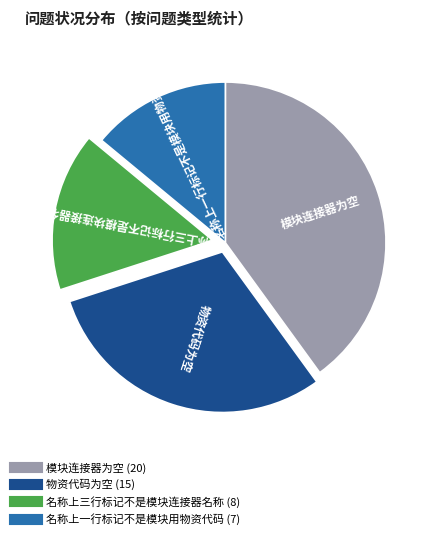

Is there a majority slice in this chart?

No